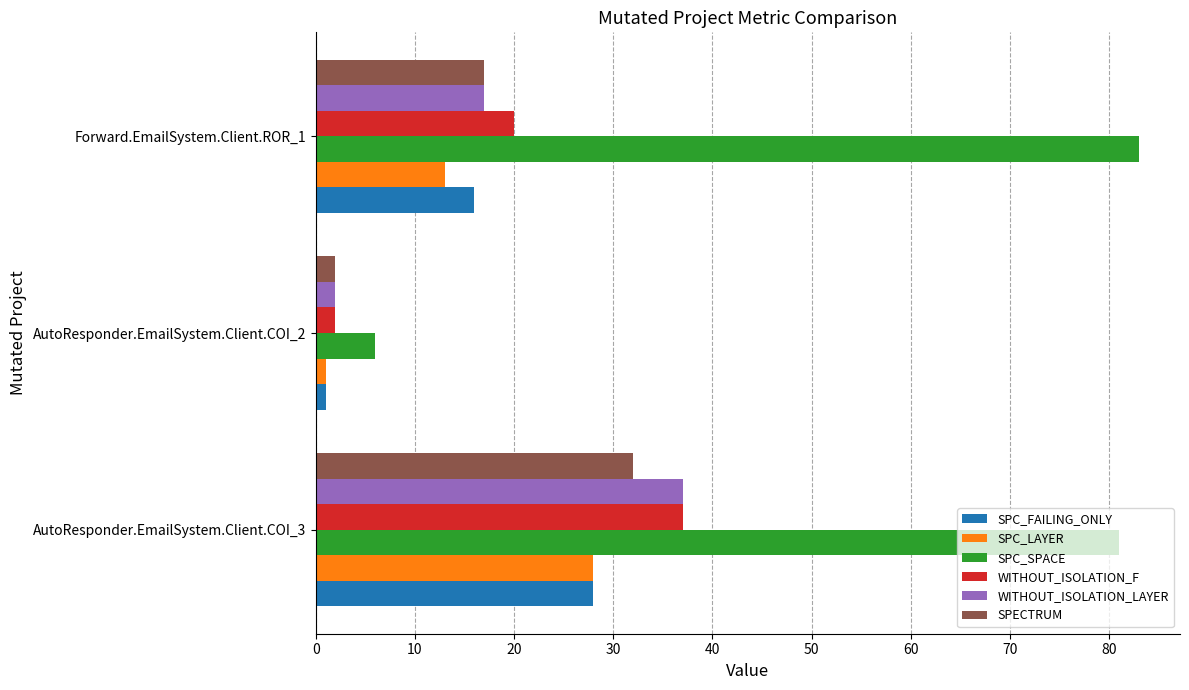

Is the value of SPC_LAYER at AutoResponder.EmailSystem.Client.COI_3 greater than the value of SPC_SPACE at Forward.EmailSystem.Client.ROR_1?

No